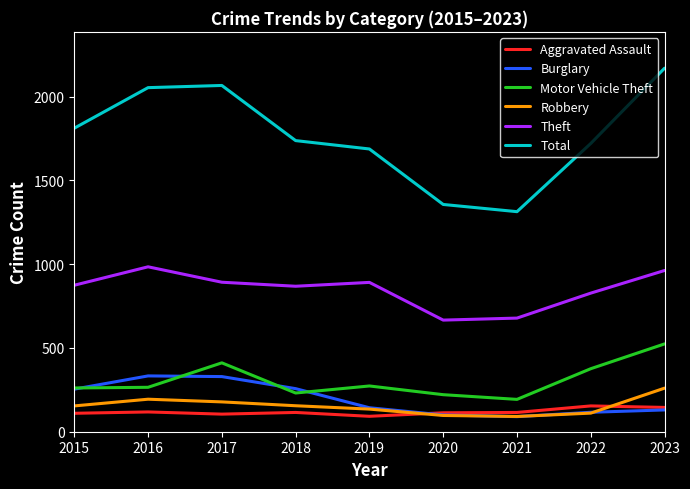

What is the smallest value displayed?

90